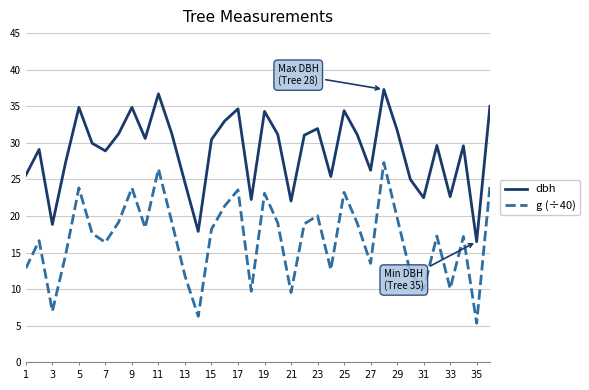

What is the difference between the maximum and minimum values in the g (÷40) series?

22.0